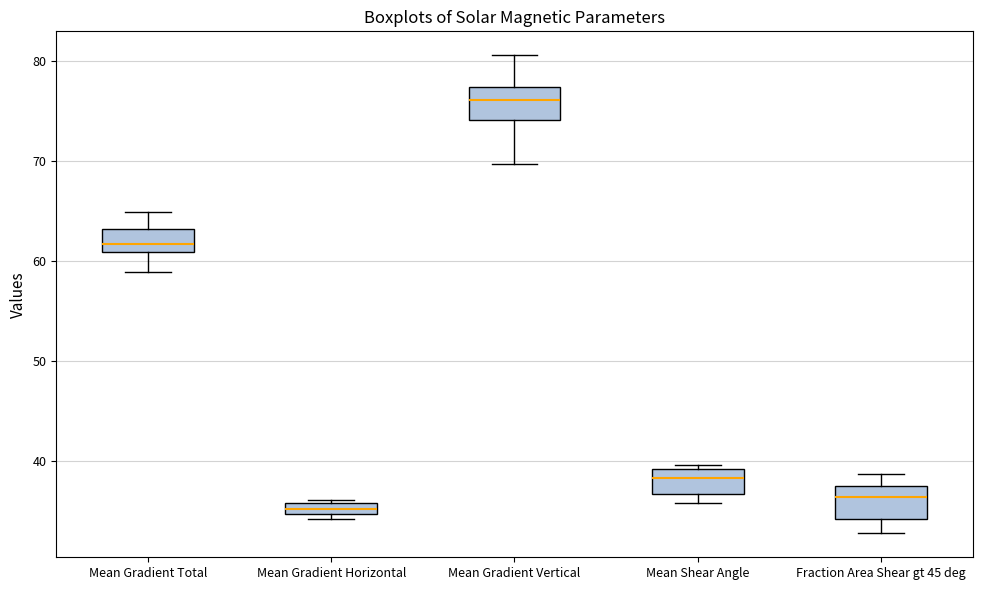

Where does the median line of the box for Mean Shear Angle sit on the y-axis? The values are not printed on the chart, so give them approximately, as read against the axis.

38